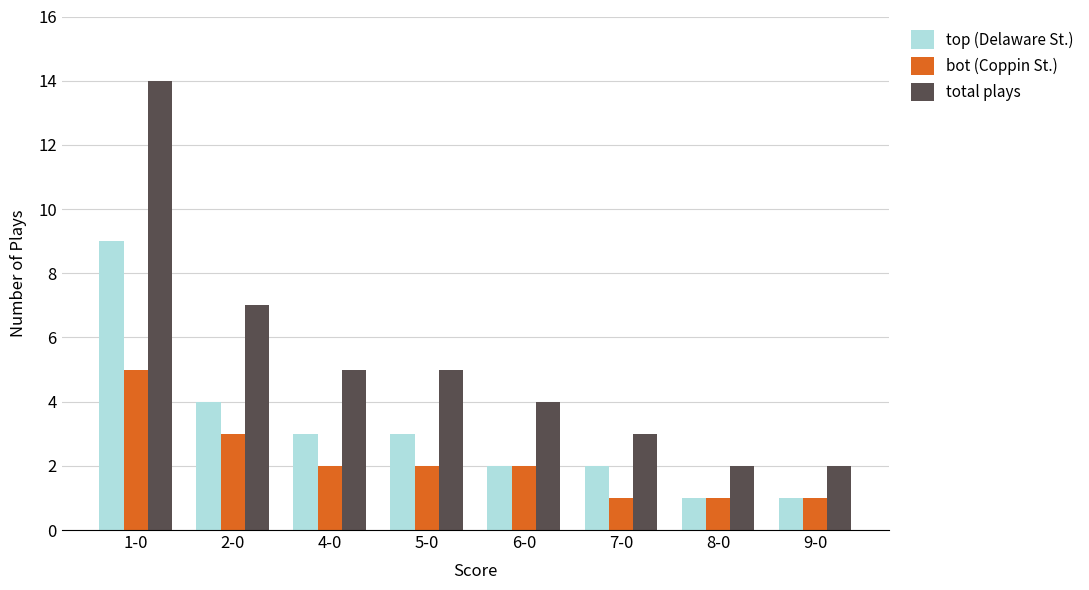

The bot (Coppin St.) series shows 2 at 6-0. True or false?

True